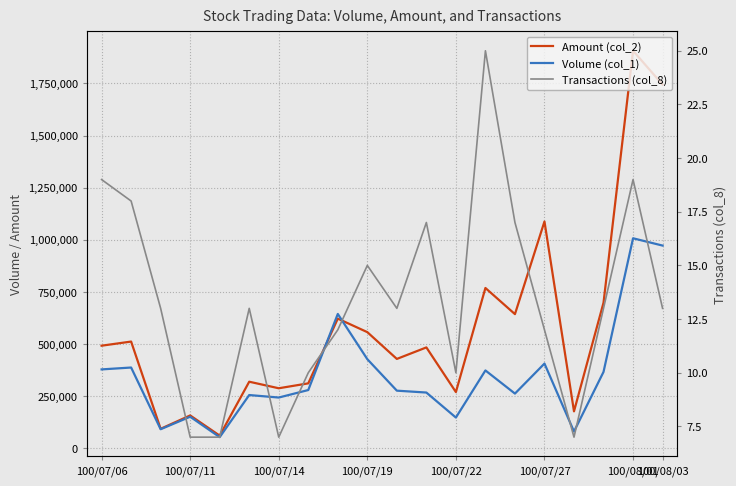

What is the difference between the maximum and minimum values in the Transactions (col_8) series?

18